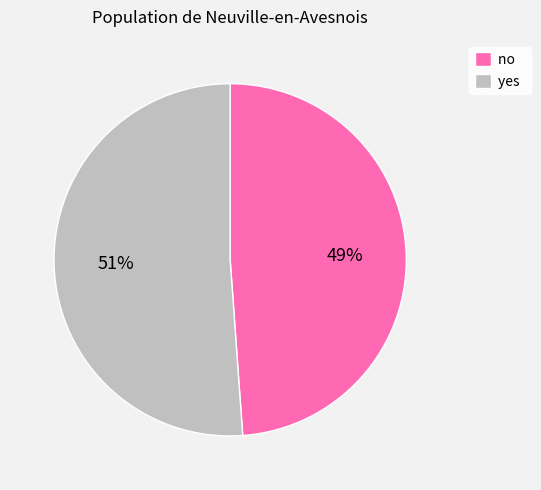

Rank the categories by value from highest to lowest.

yes, no